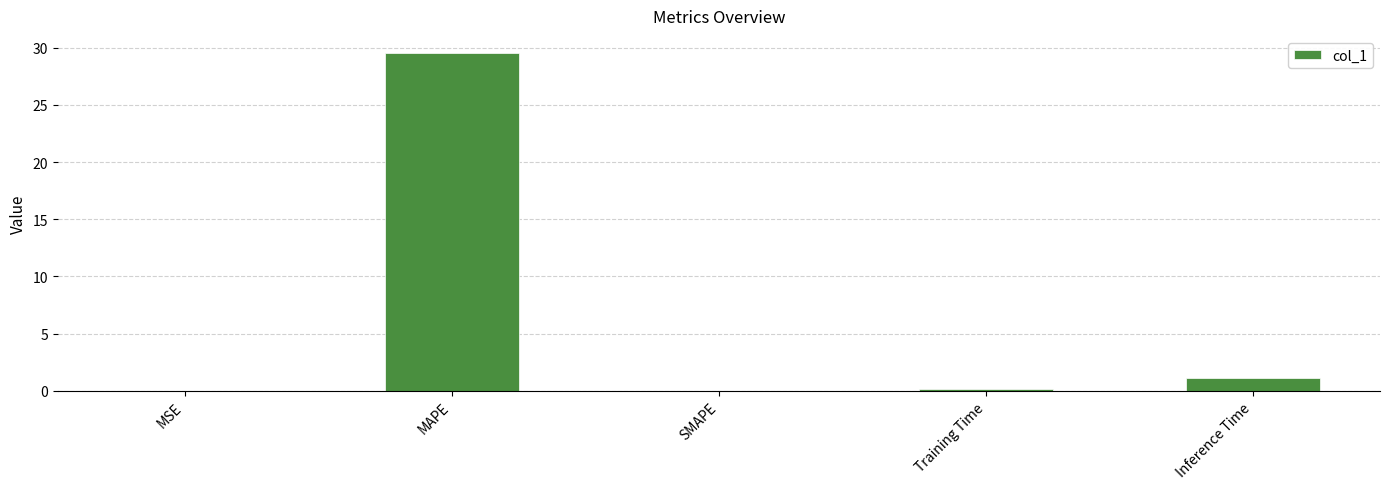

The chart shows a value of 1.1 at Inference Time. True or false?

True